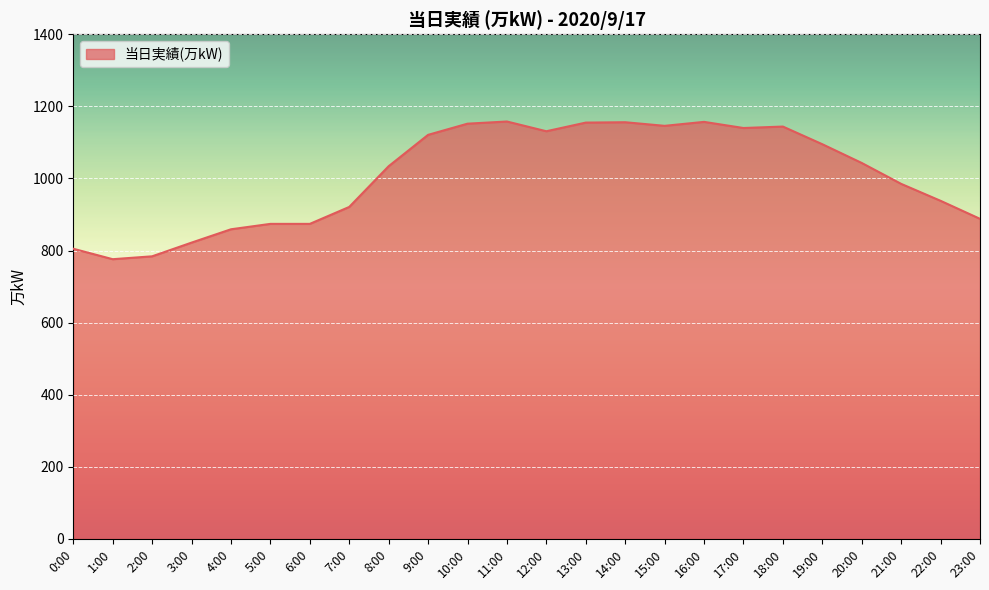

What is the change in value from 4:00 to 14:00?

+297